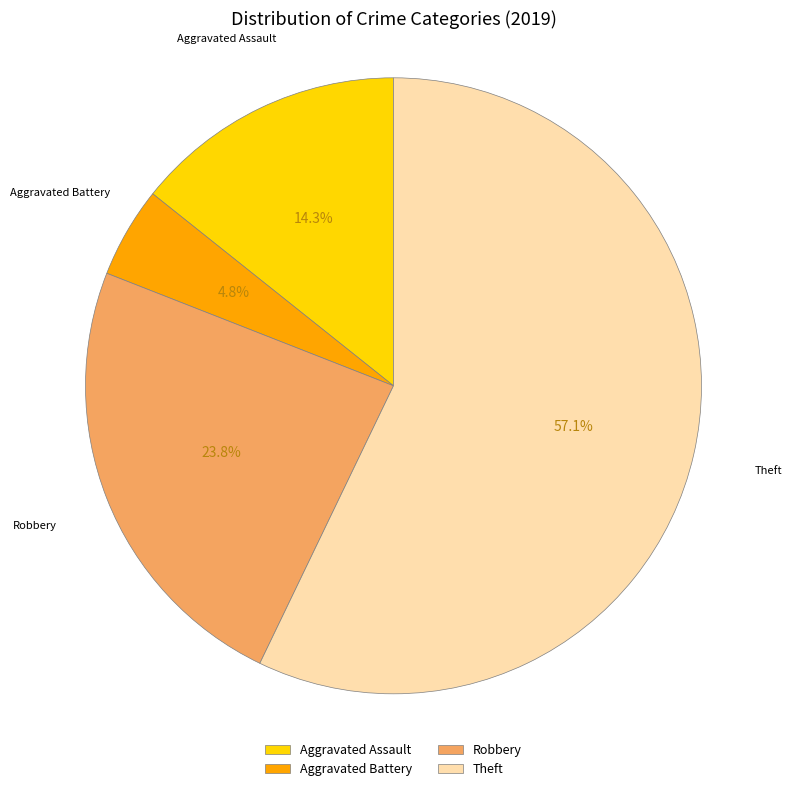

Which slice is the smallest?

Aggravated Battery